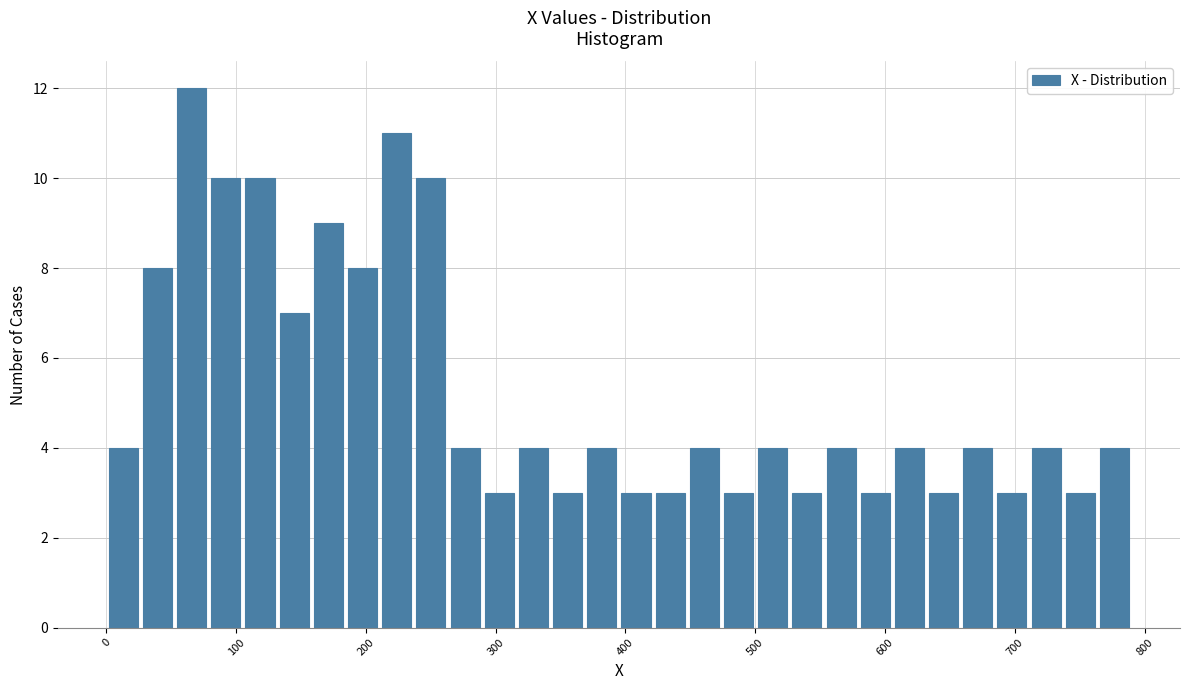

Around what value on the x-axis is the tallest bar? Give the approximate position of its centre, as read against the axis.

70